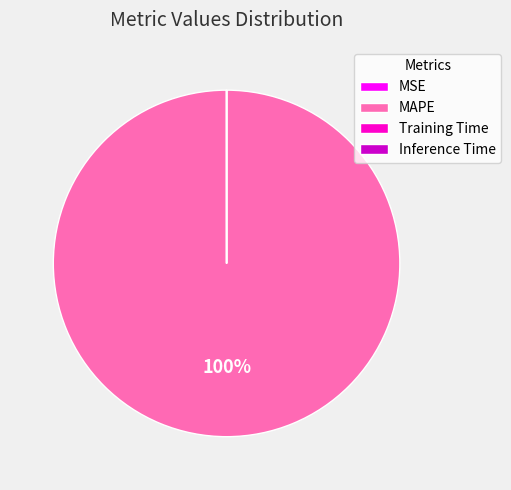

To the nearest percent, what is the average slice percentage?

25%